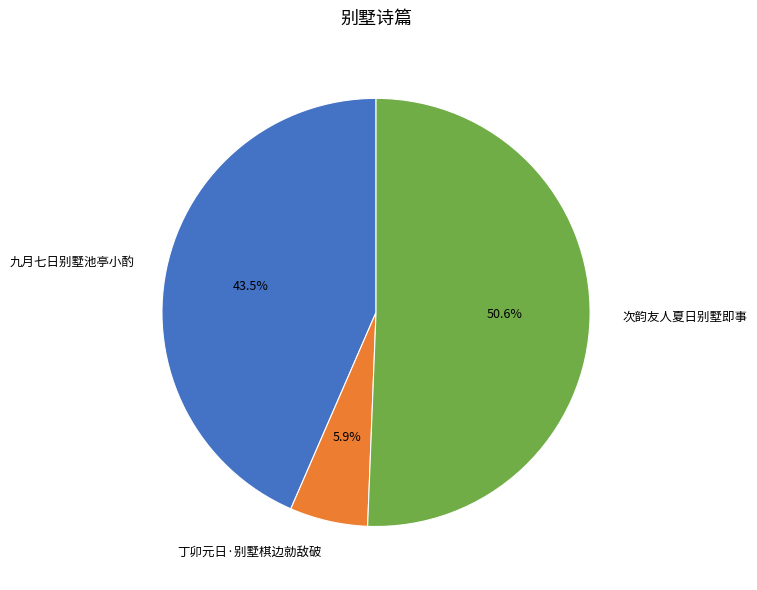

Is 丁卯元日·别墅棋边勍敌破 the majority of the pie?

No